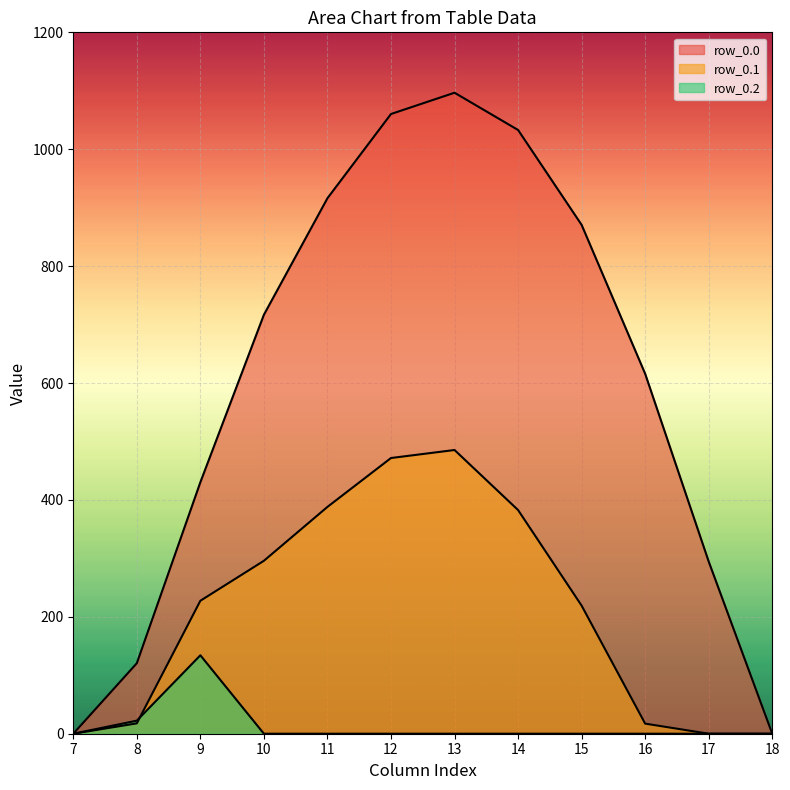

How many lines are shown in the chart?

3